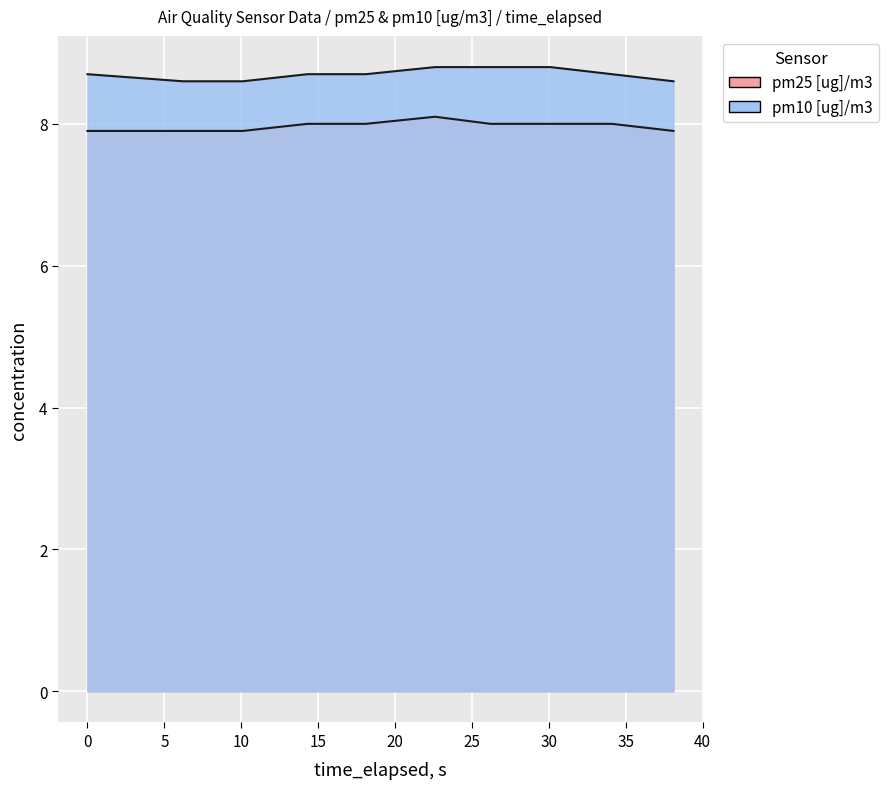

Rank the series by their maximum value, from lowest to highest.

pm25 [ug]/m3, pm10 [ug]/m3